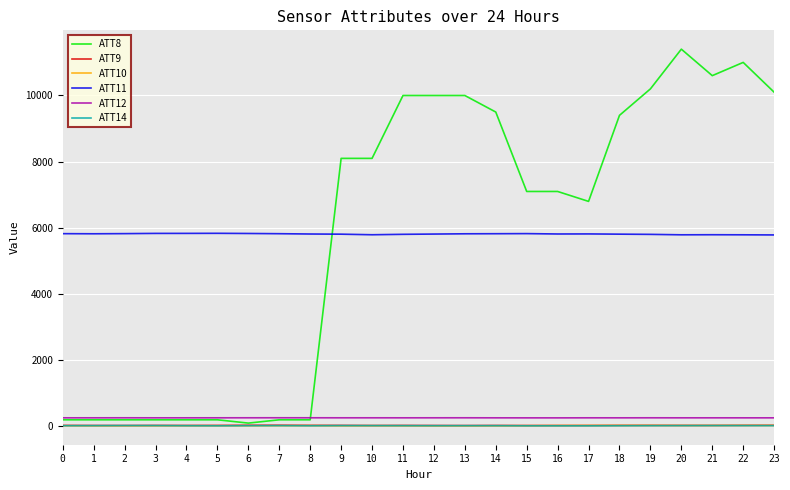

Which series has the widest spread of values?

ATT8